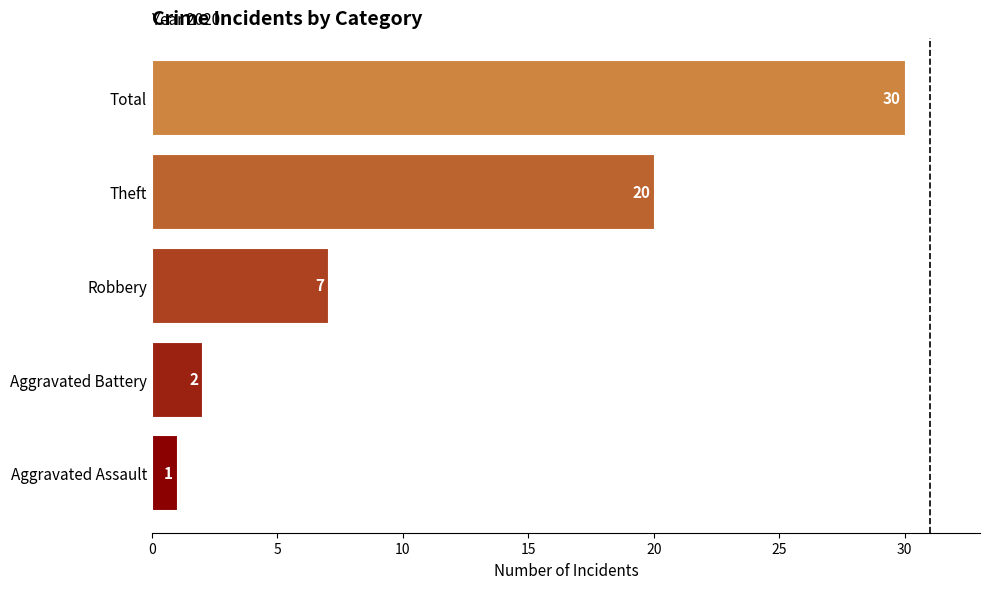

Approximately how many times larger is the value at Theft compared to Total?

0.7